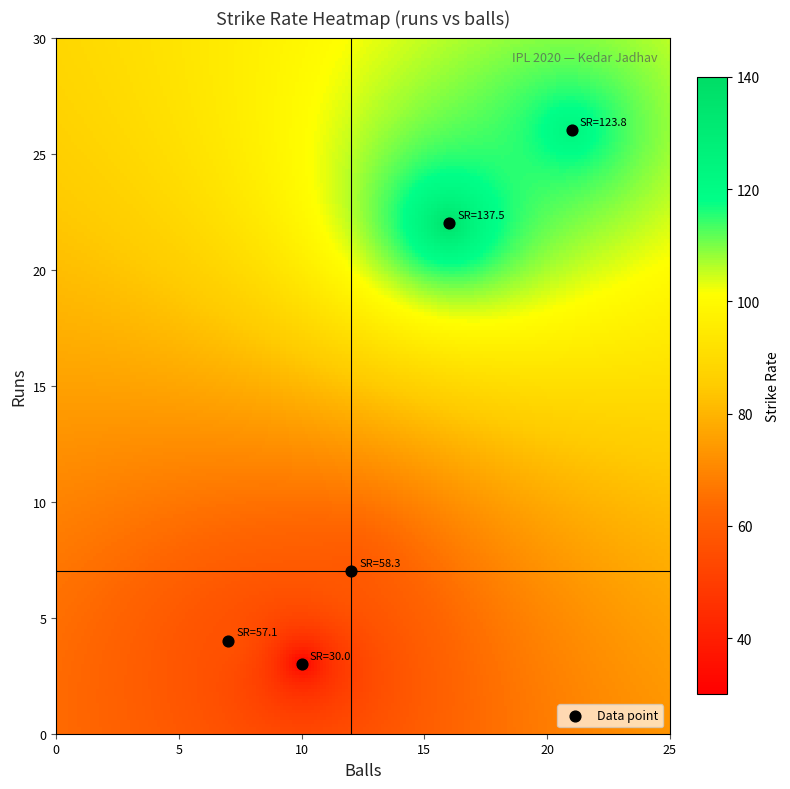

What is the sum of the values values at 3 and 1?

195.8